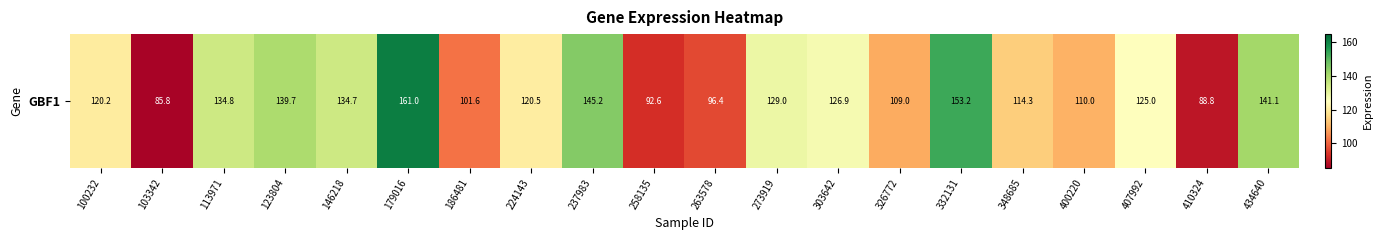

Where does the data first go above 125?

113971